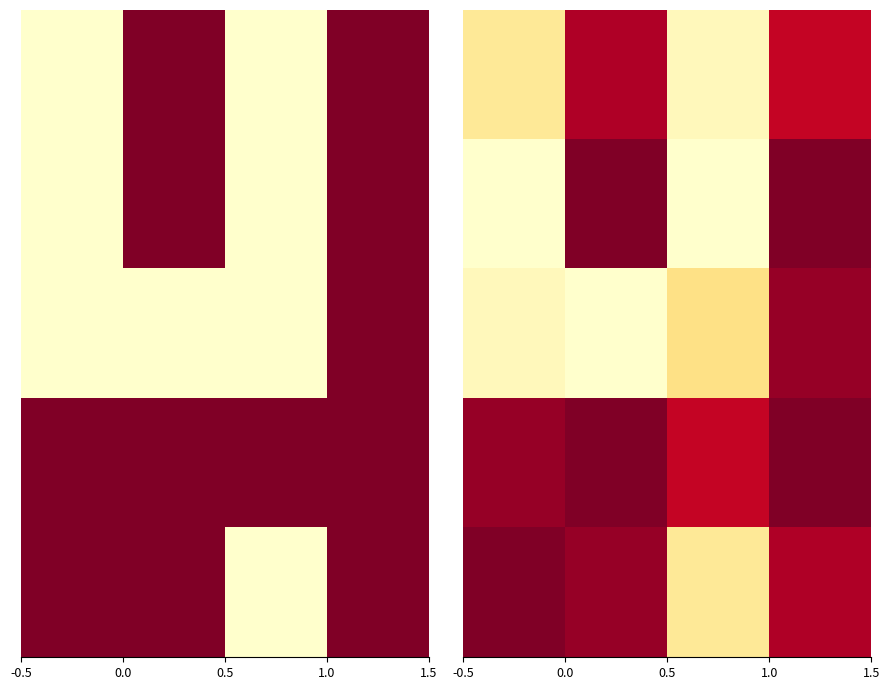

How many values are below 1?

1